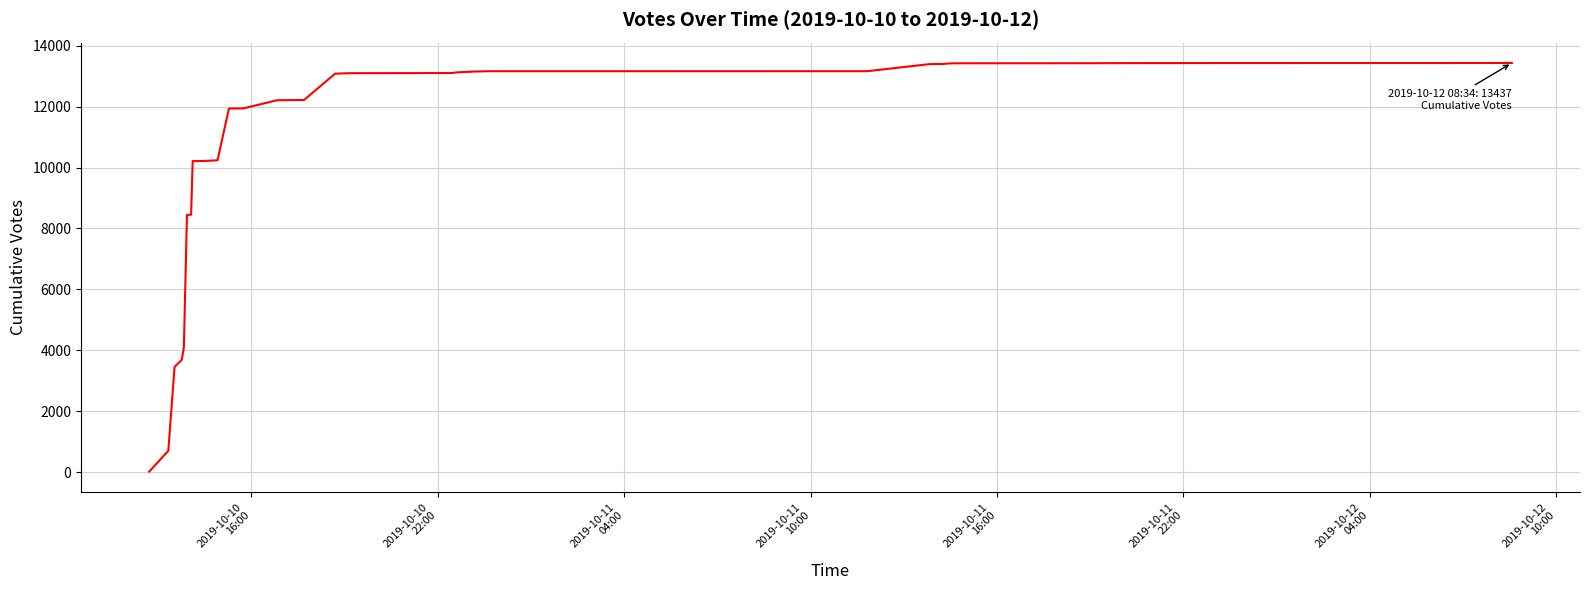

What is the average value?

11296